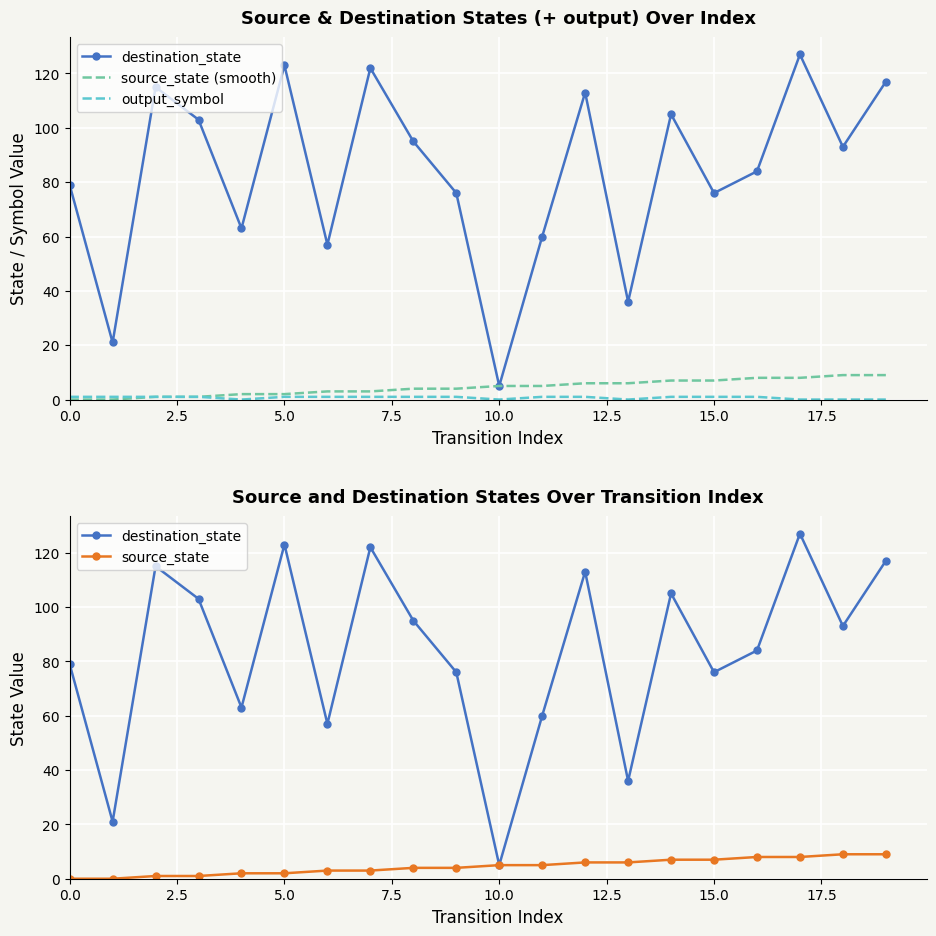

What is the value of the source_state (smooth) point at the 13th from the left?

6